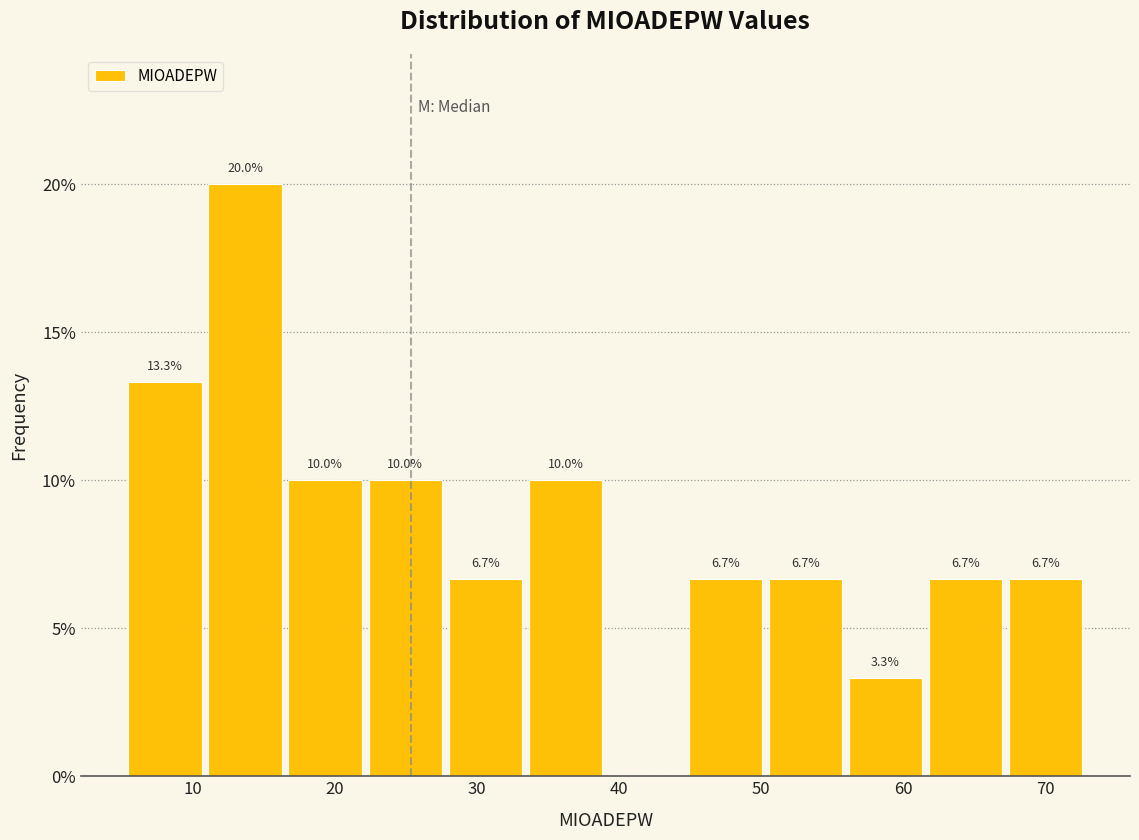

Which range on the x-axis has the tallest bar?

11 to 17